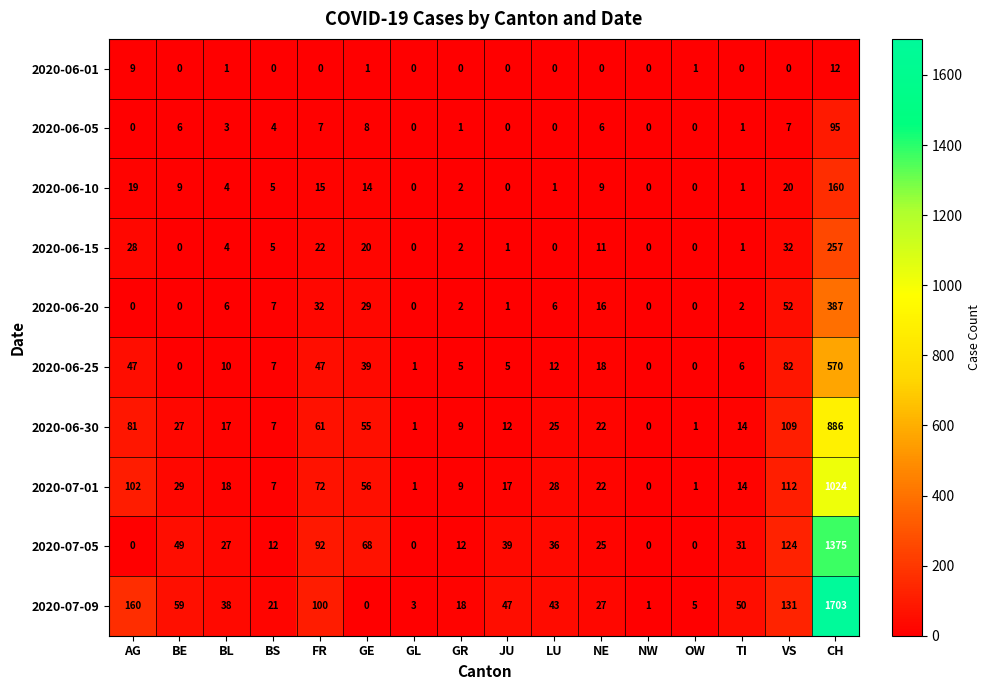

What is the greatest value displayed?

1703